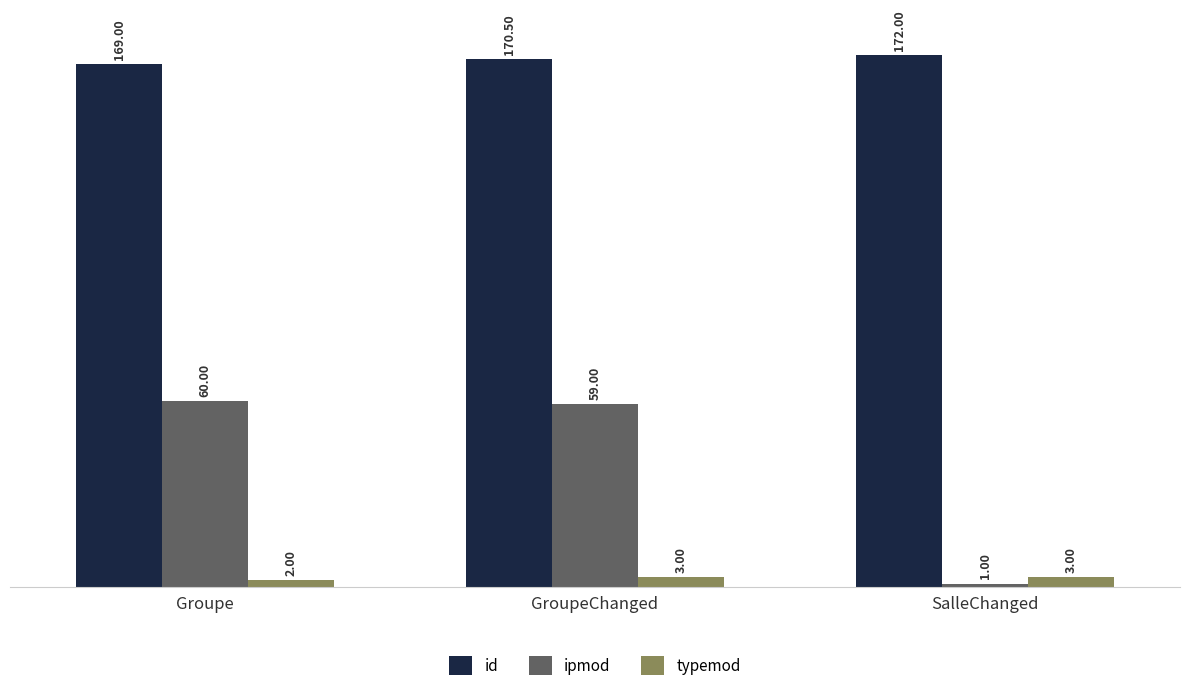

Read the ipmod value at Groupe.

60.0